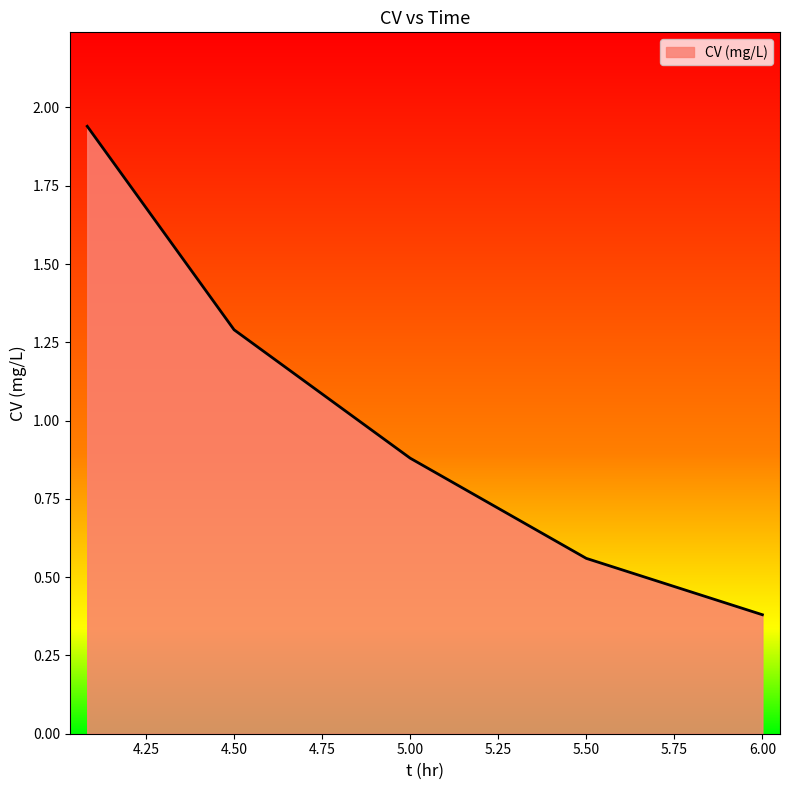

What is the minimum value shown in the chart?

0.4